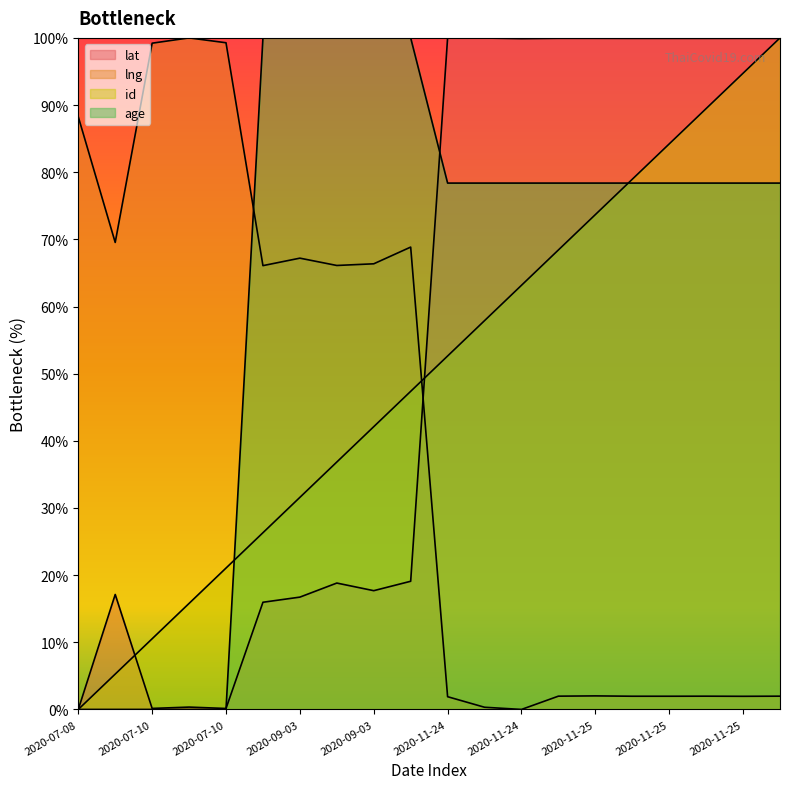

What is the sum of all age values?

1283.8